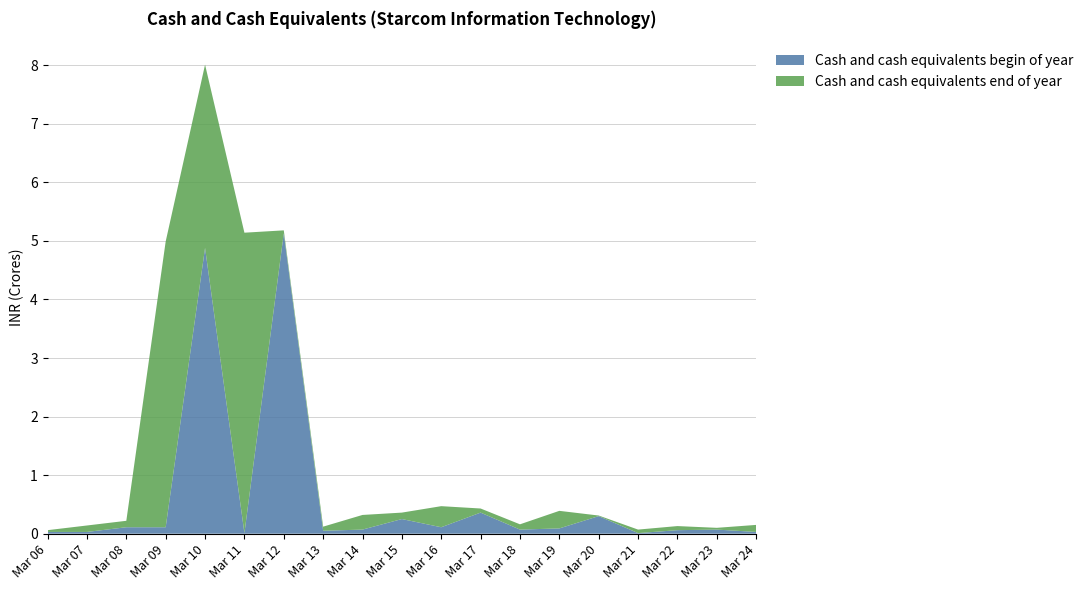

At which category is the sum across all series the highest?

Mar 10